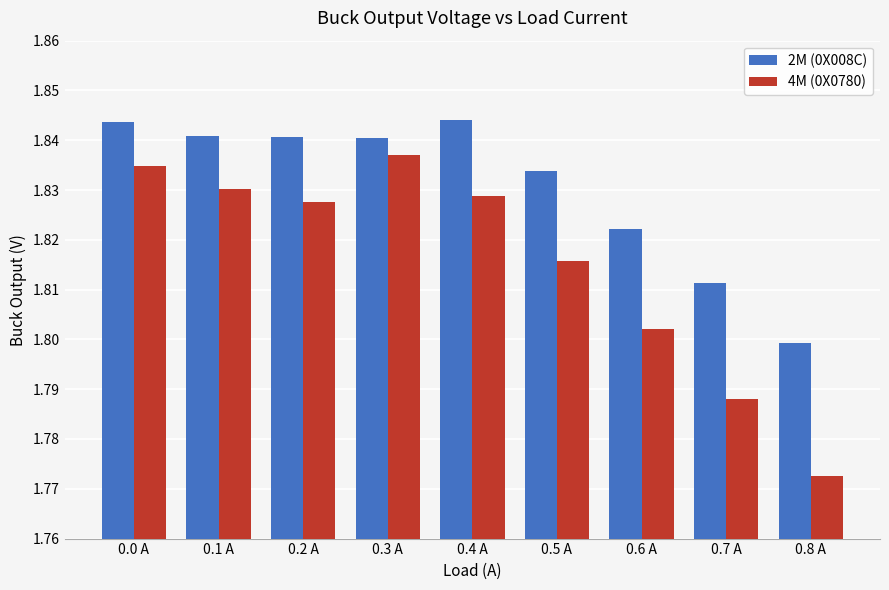

At how many categories does at least one series exceed 1?

9